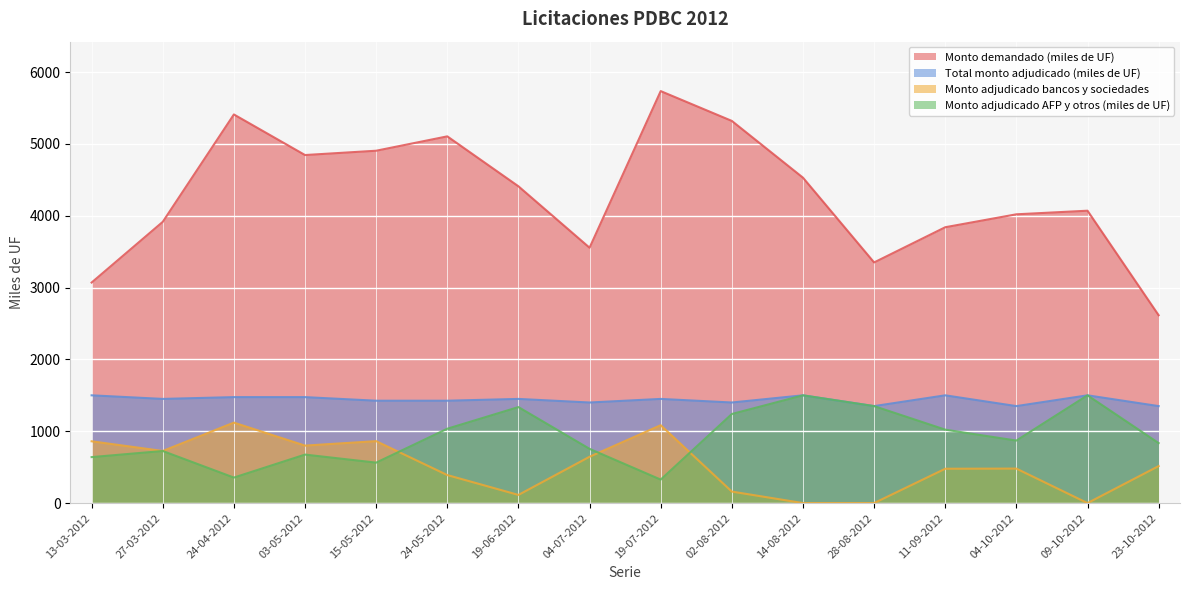

Rank the categories by Monto demandado (miles de UF) value from lowest to highest.

23-10-2012, 13-03-2012, 28-08-2012, 04-07-2012, 11-09-2012, 27-03-2012, 04-10-2012, 09-10-2012, 19-06-2012, 14-08-2012, 03-05-2012, 15-05-2012, 24-05-2012, 02-08-2012, 24-04-2012, 19-07-2012